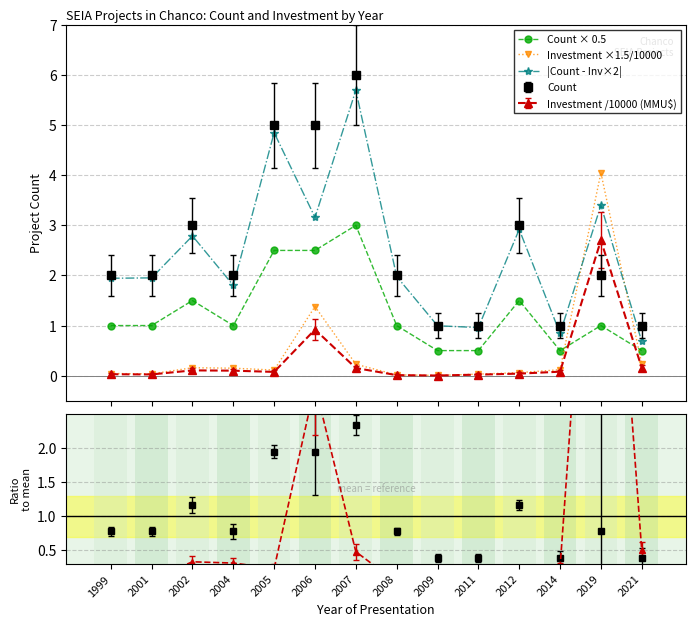

The Investment ×1.5/10000 series shows 0.1 at 2012. True or false?

True